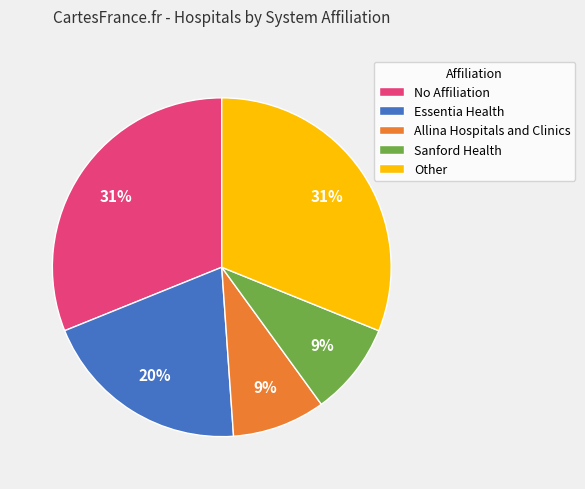

True or false: Allina Hospitals and Clinics accounts for 17% of the total.

False